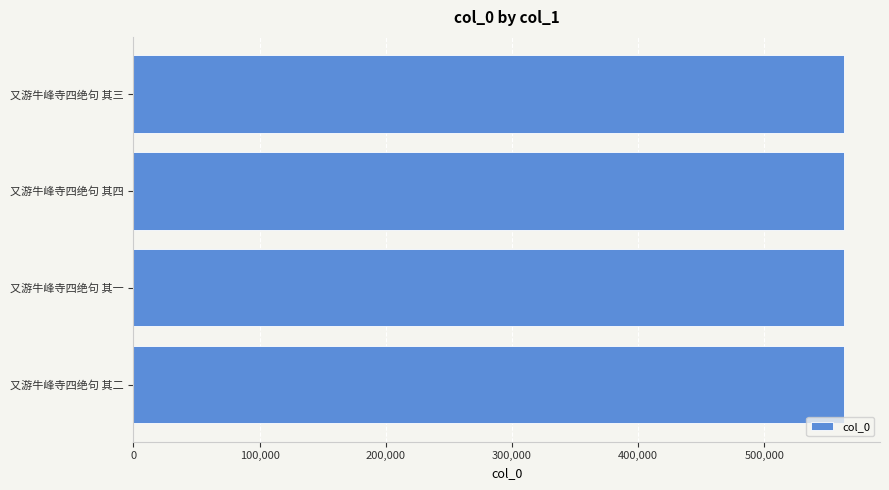

How many series are shown in this chart?

1